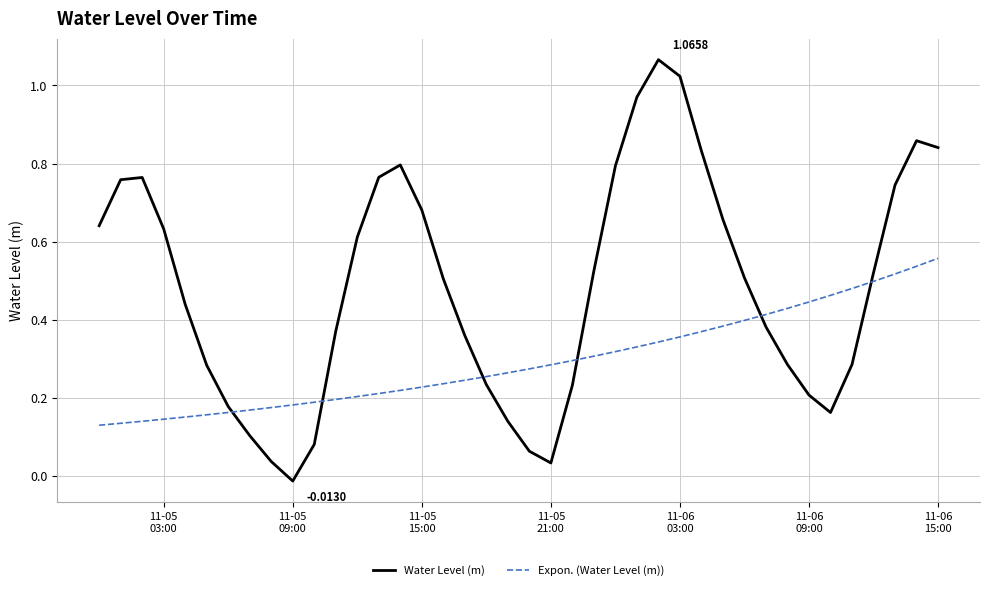

Rank the series by their maximum value, from lowest to highest.

Expon. (Water Level (m)), Water Level (m)